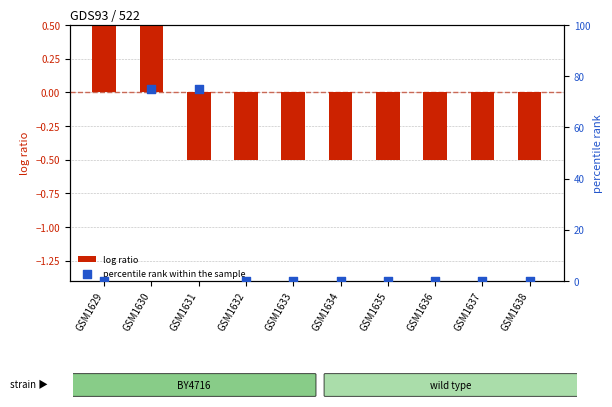

Which series has the widest spread of Y values?

percentile rank within the sample